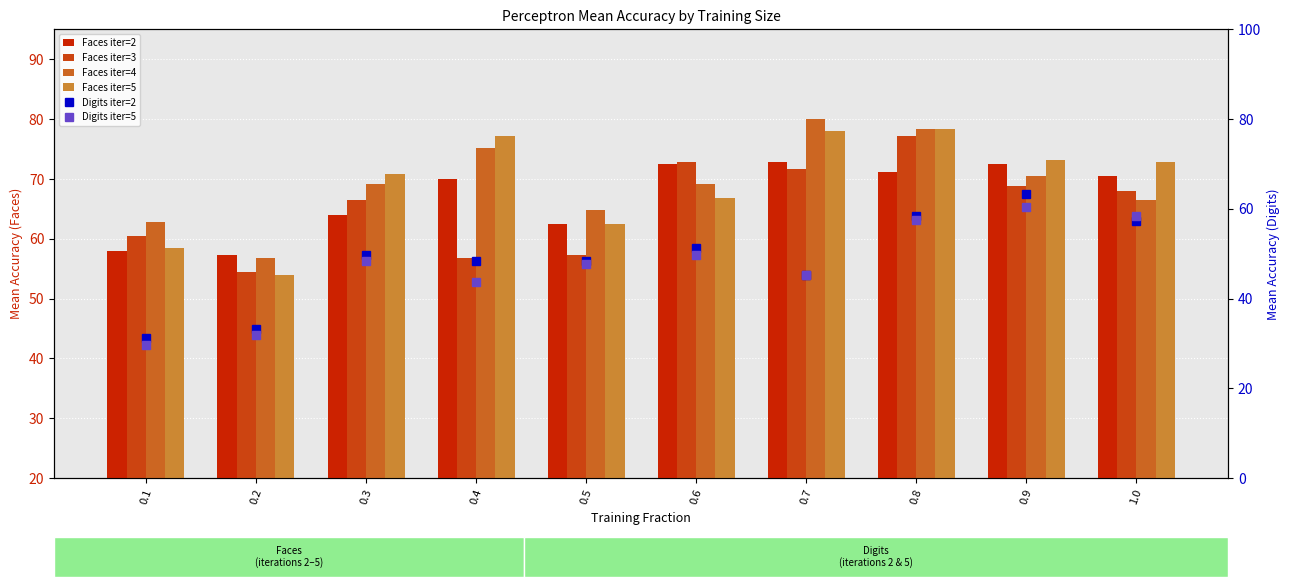

At which category is the sum across all series the highest?

0.8